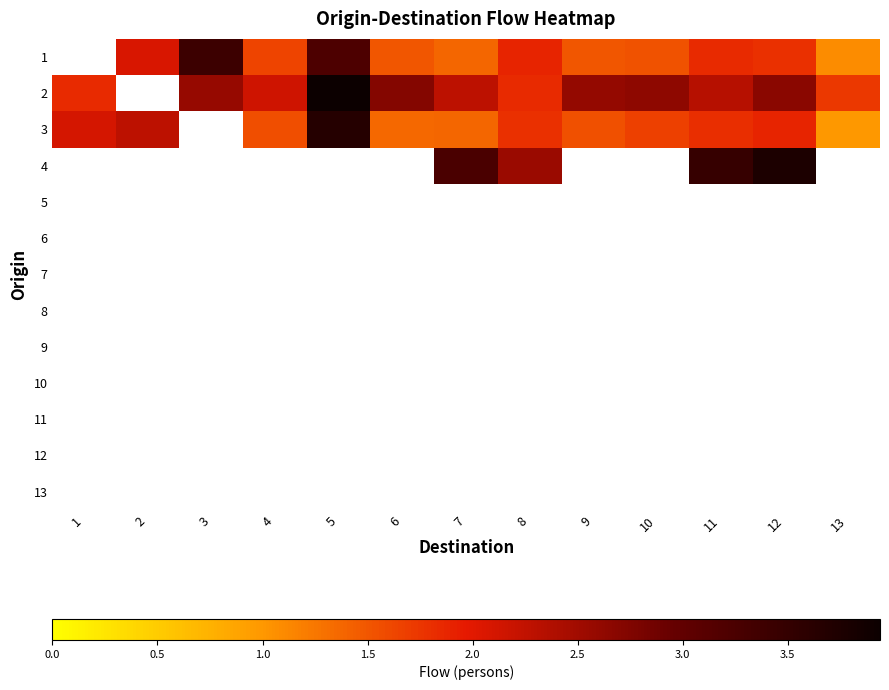

How many data points does each series have?

13